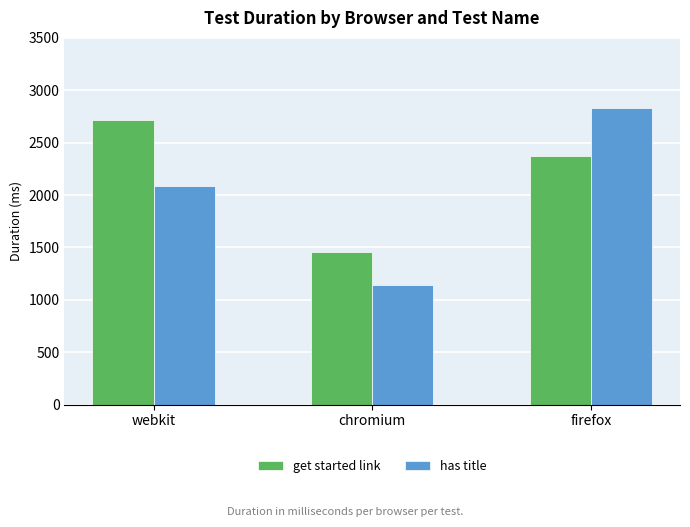

Does the chart contain stacked bars?

No